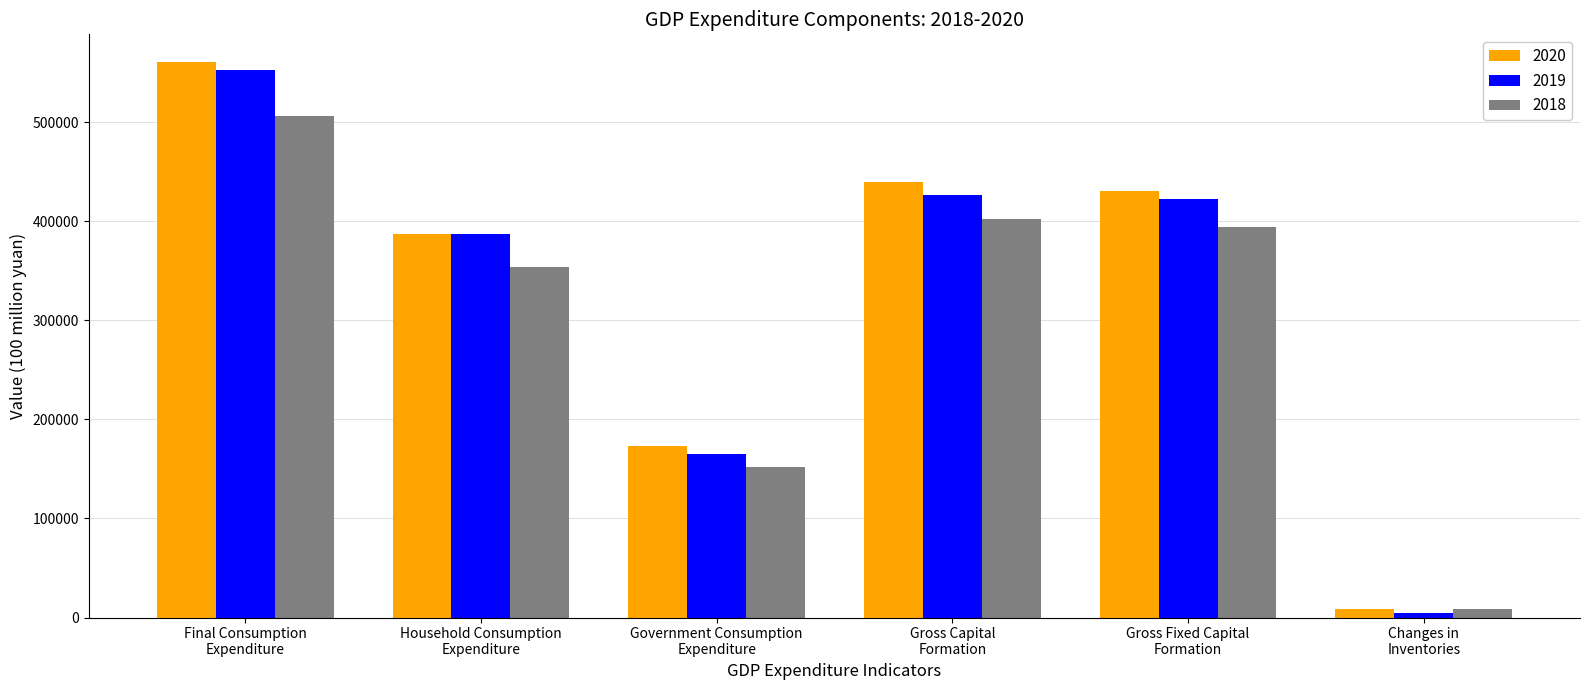

At which category is the sum across all series the highest?

Final Consumption
Expenditure